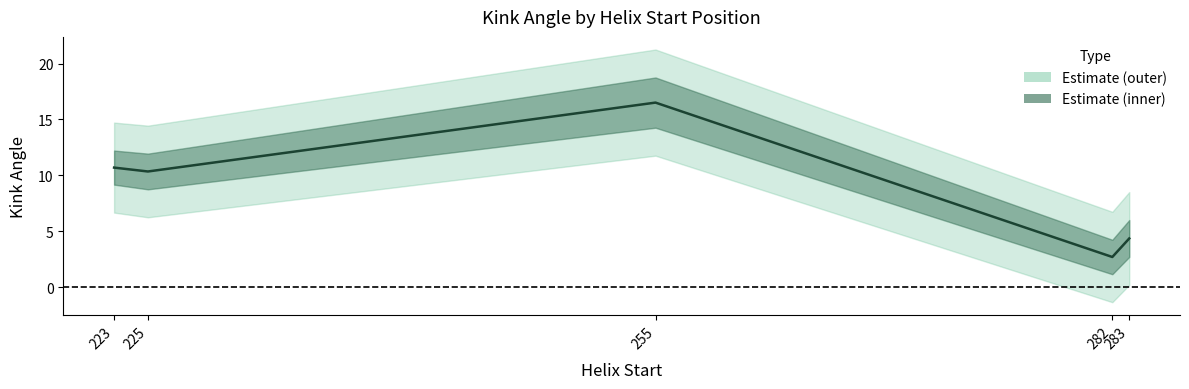

How many lines are shown in the chart?

1